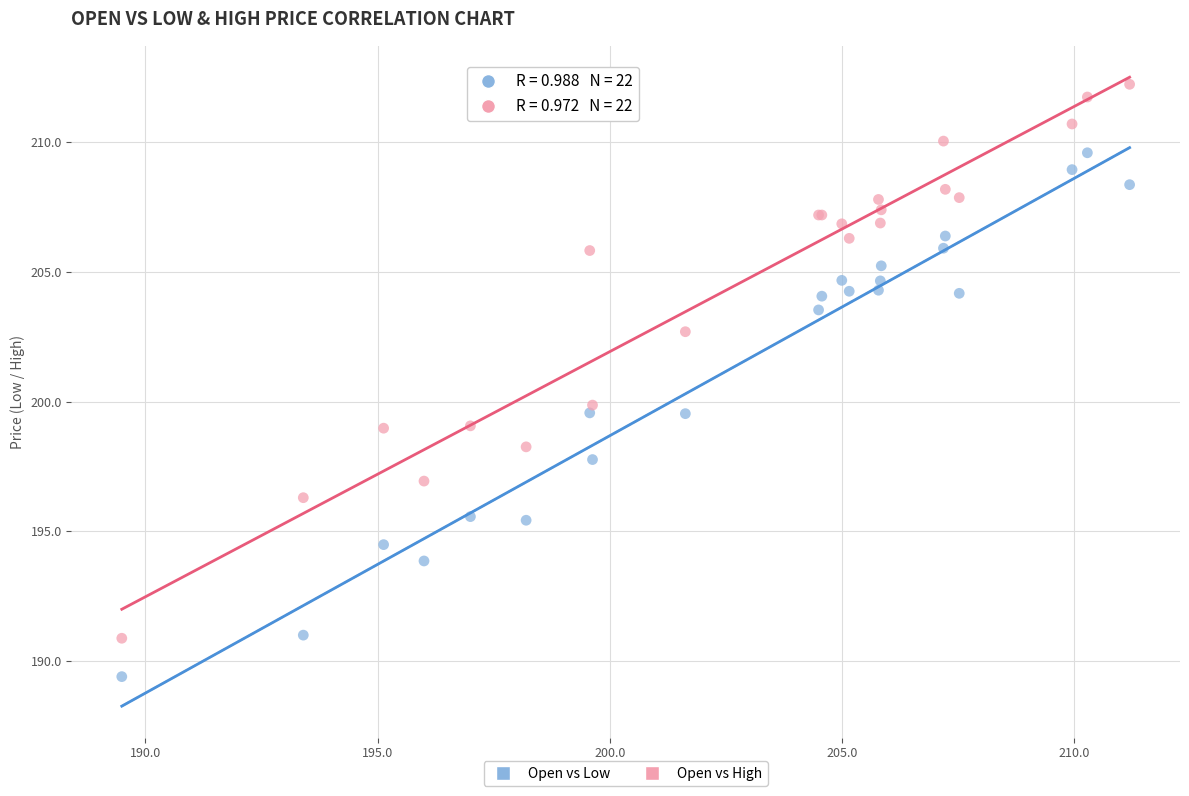

In the Open vs High series, what Y value is closest to 201?

199.9